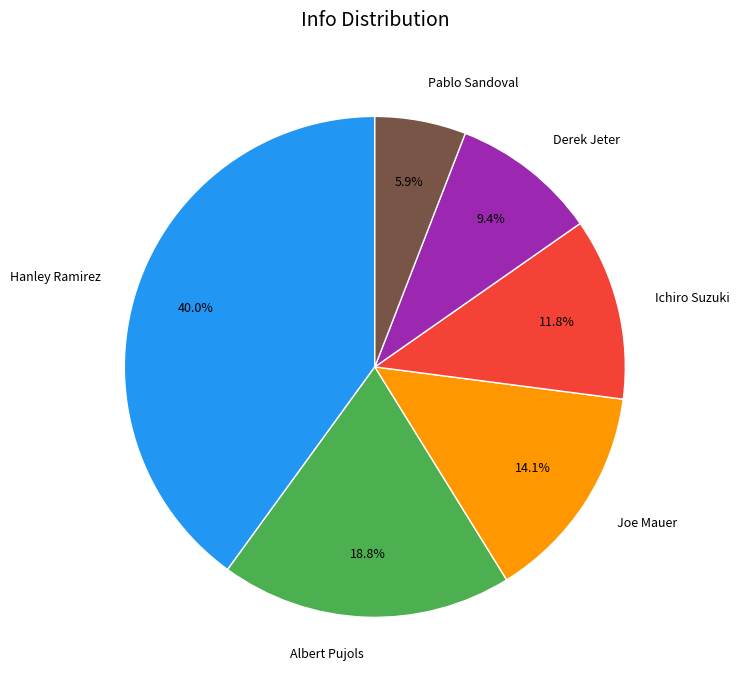

What is the ratio of the value at Derek Jeter to the value at Joe Mauer?

0.7